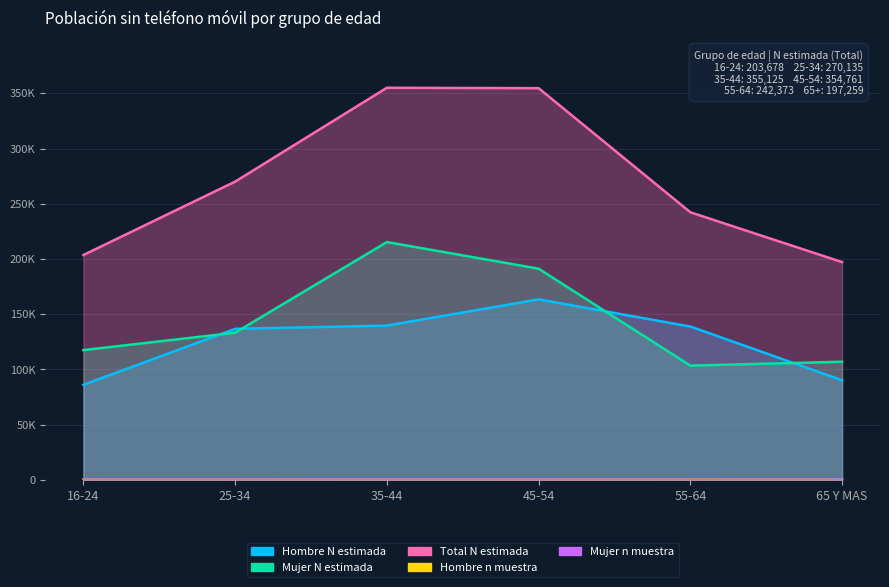

What is the total value across all series at 25-34?

540365